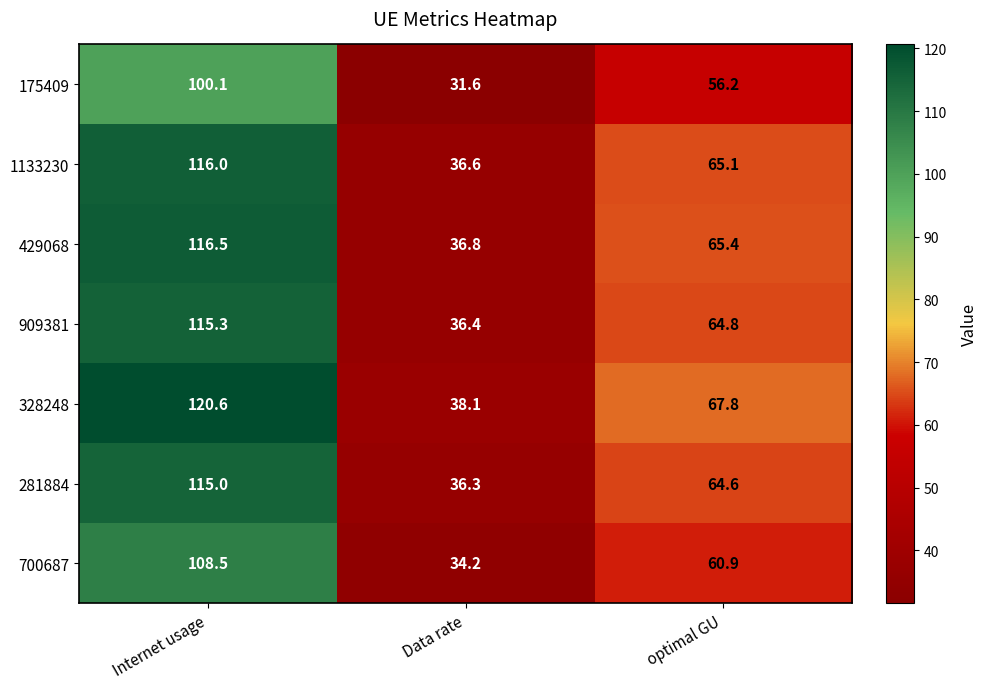

Is it true that 429068 equals 116.5 at Internet usage?

True